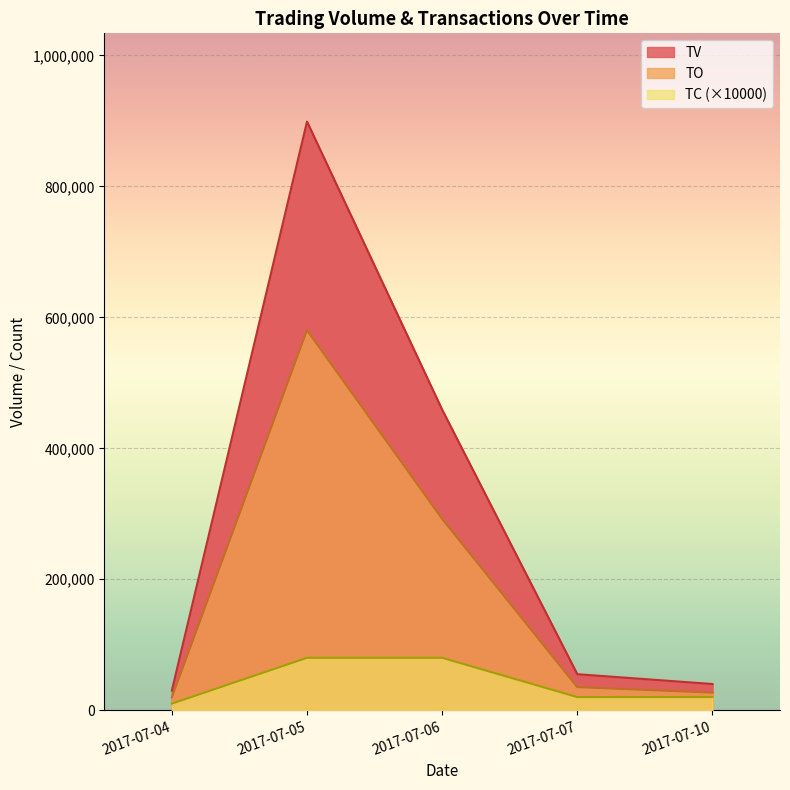

True or false: TV has more than 2 points higher than both neighbors.

False